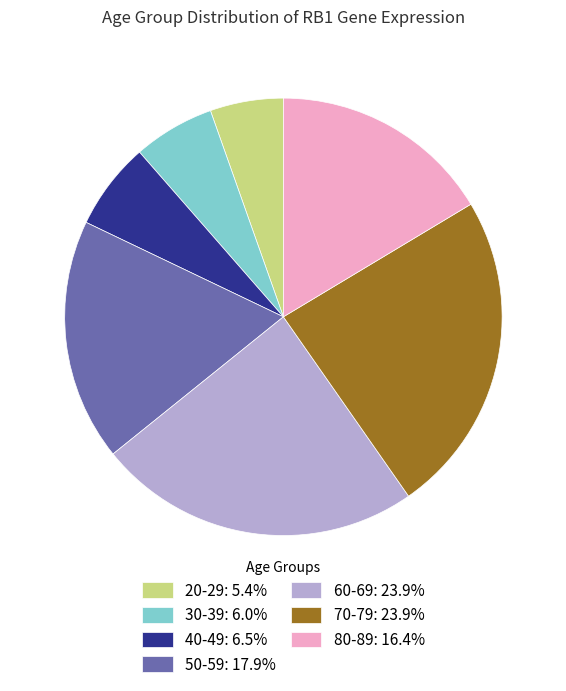

Between 70-79 and 30-39, which is larger?

70-79